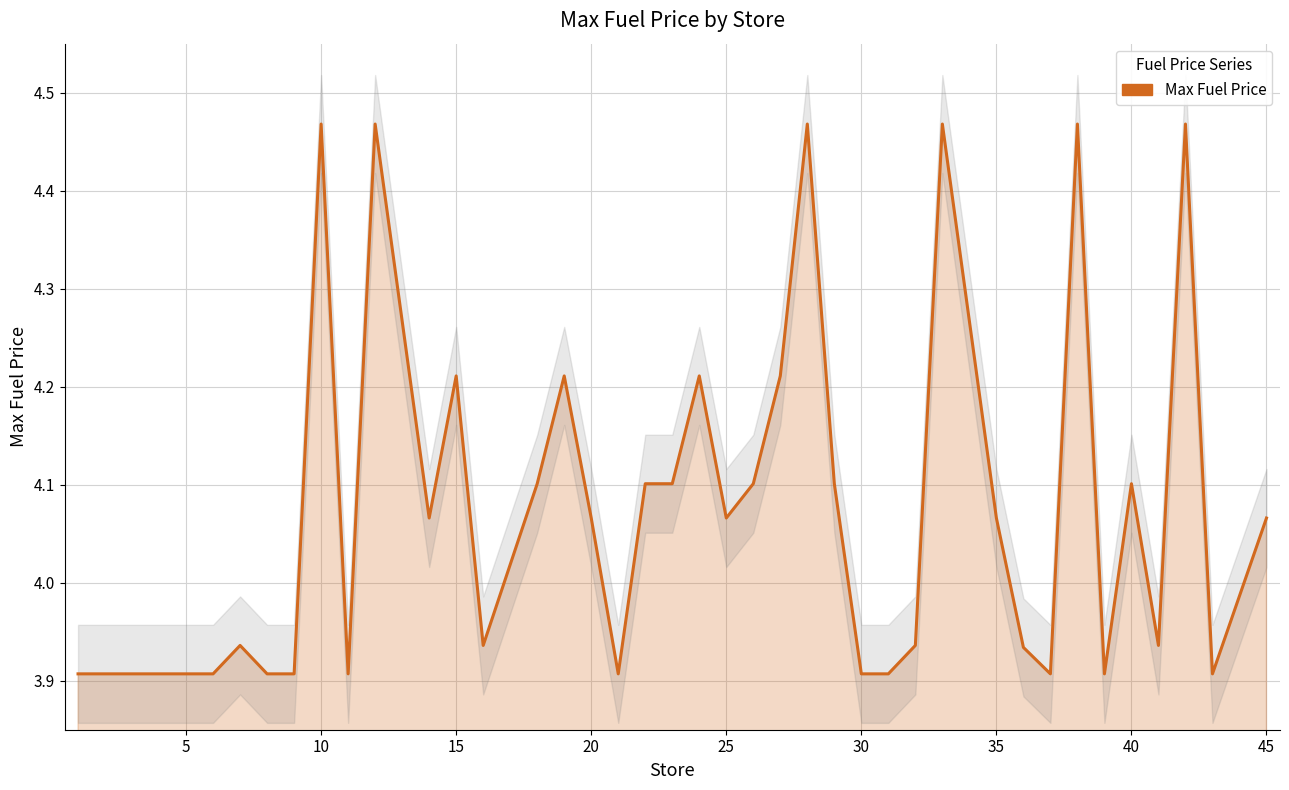

Reading left to right, transcribe all the data shown in this chart.

3.9	3.9	3.9	3.9	3.9	3.9	3.9	3.9	4.5	3.9	4.5	4.1	4.2	3.9	4.1	4.2	4.1	3.9	4.1	4.1	4.2	4.1	4.1	4.2	4.5	4.1	3.9	3.9	3.9	4.5	4.1	3.9	3.9	4.5	3.9	4.1	3.9	4.5	3.9	4.1